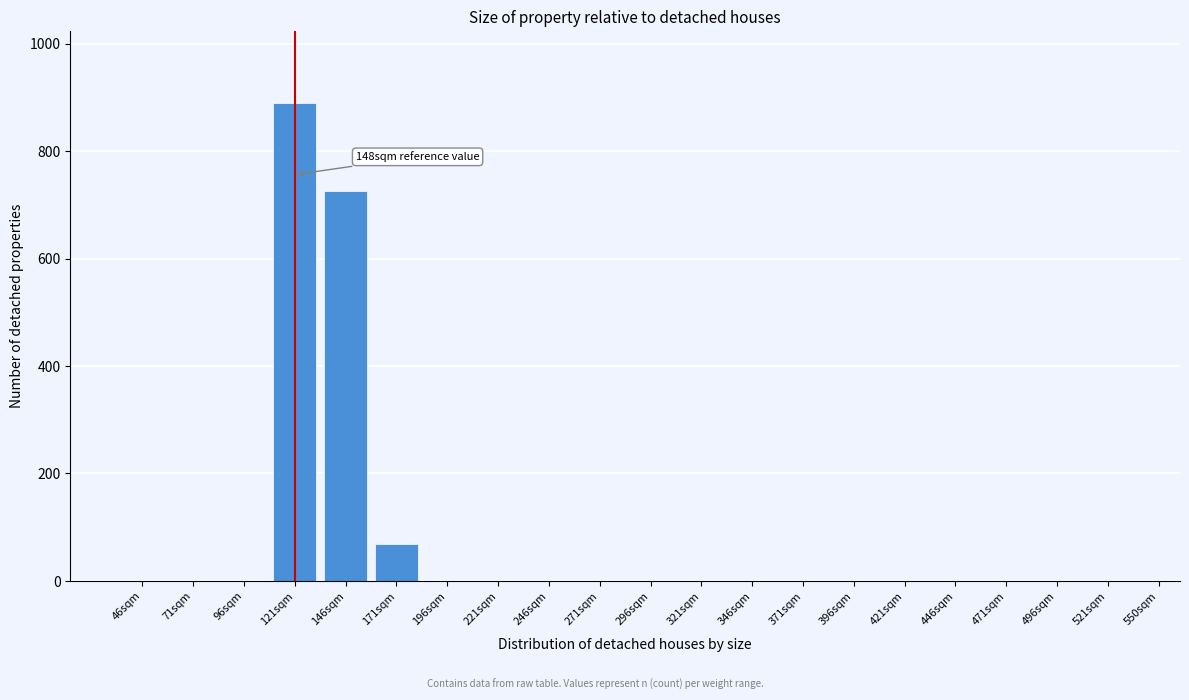

Reading right to left, what are all the values shown in this chart?

521sqm=0	496sqm=0	471sqm=0	446sqm=0	421sqm=0	396sqm=0	371sqm=0	346sqm=0	321sqm=0	296sqm=0	271sqm=0	246sqm=0	221sqm=0	196sqm=0	171sqm=69	146sqm=726	121sqm=890	96sqm=0	71sqm=0	46sqm=0